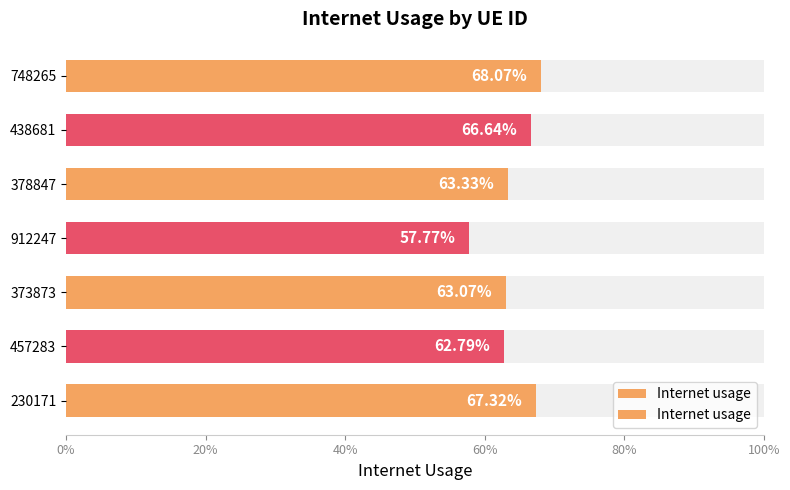

The value at 457283 is 1.1. True or false?

False